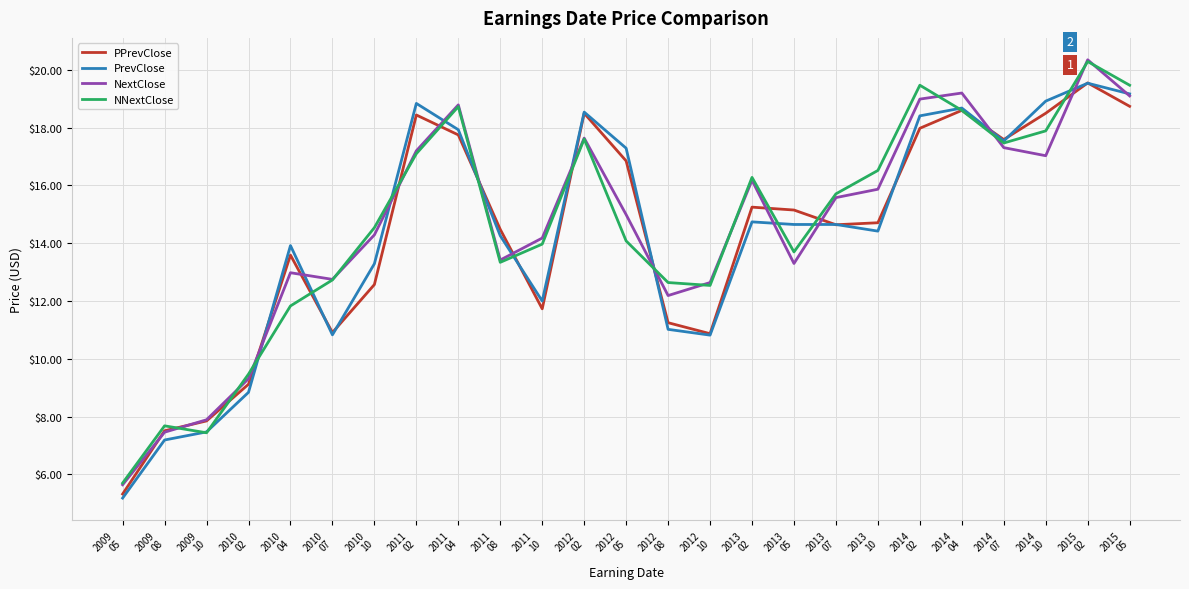

How many lines are shown in the chart?

4